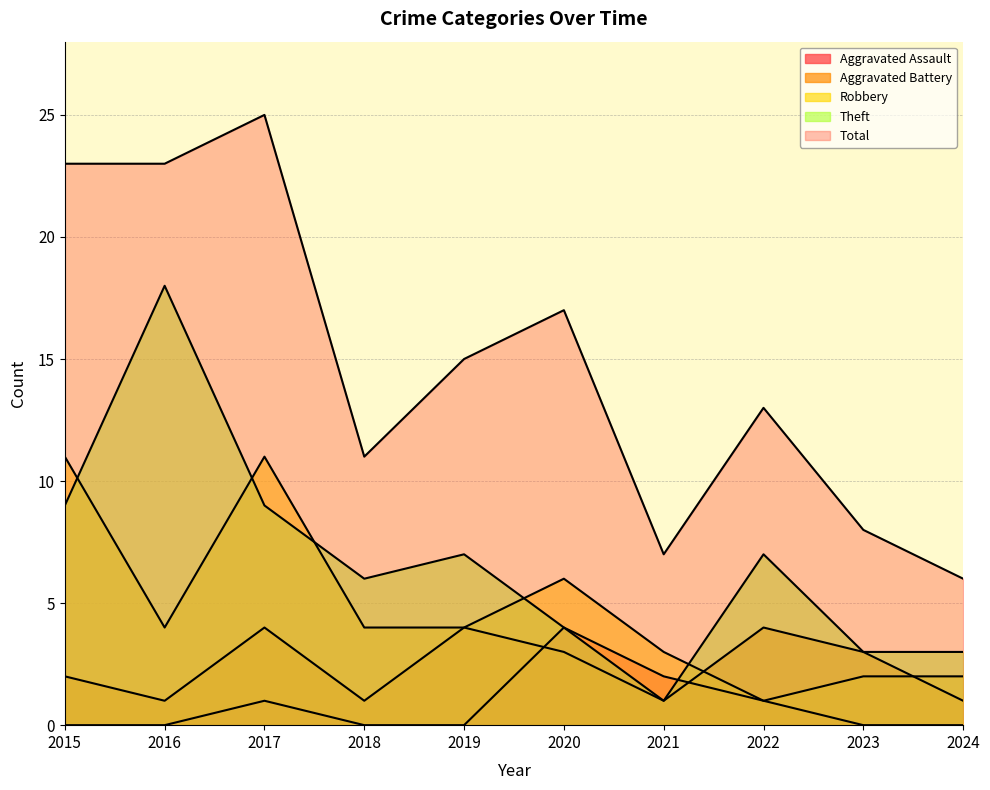

The Robbery series shows 3 at 2020. True or false?

False